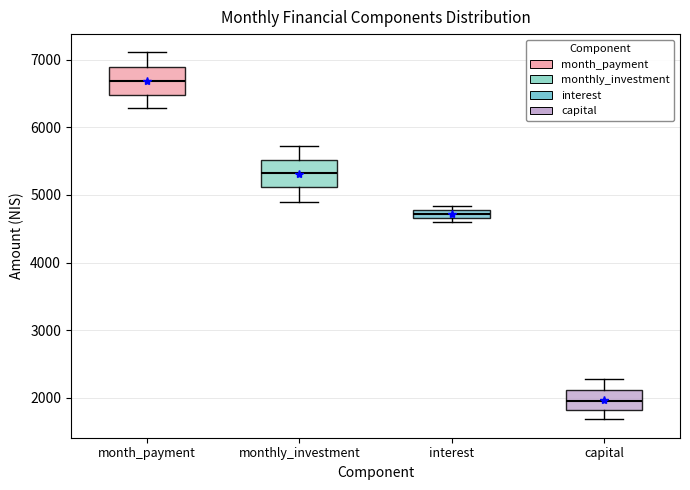

Where does the upper whisker of the box for month_payment end on the y-axis? The values are not printed on the chart, so give them approximately, as read against the axis.

7100